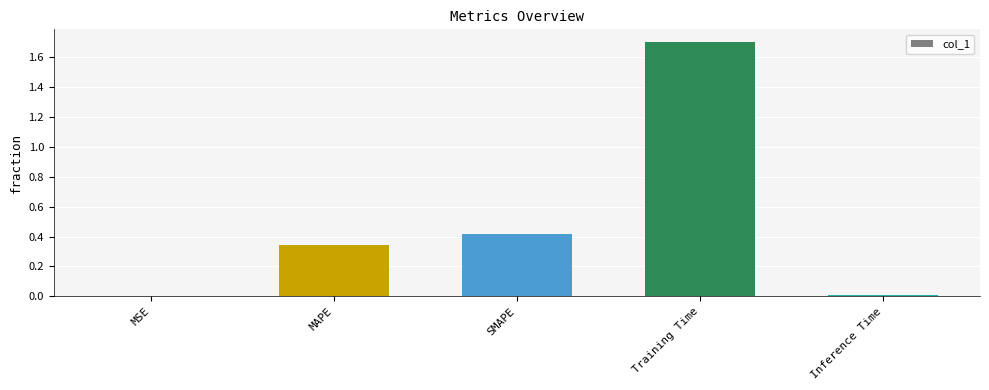

What is the maximum value shown in the chart?

1.7